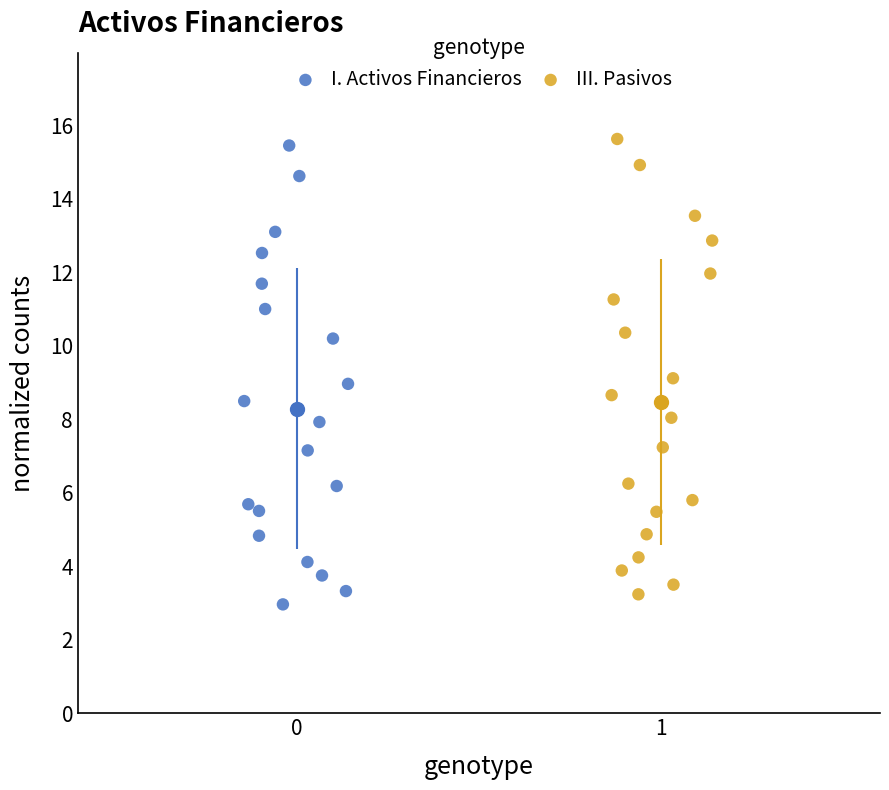

Which series reaches the maximum Y coordinate?

III. Pasivos